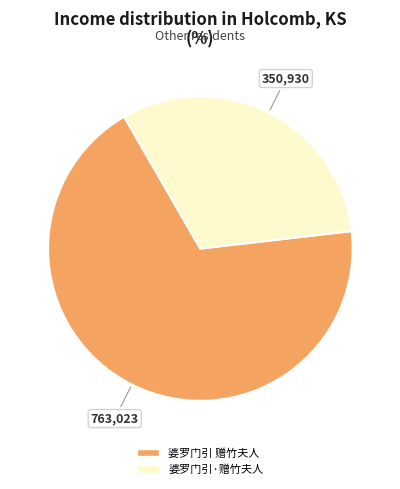

How many slices are in this pie chart?

2